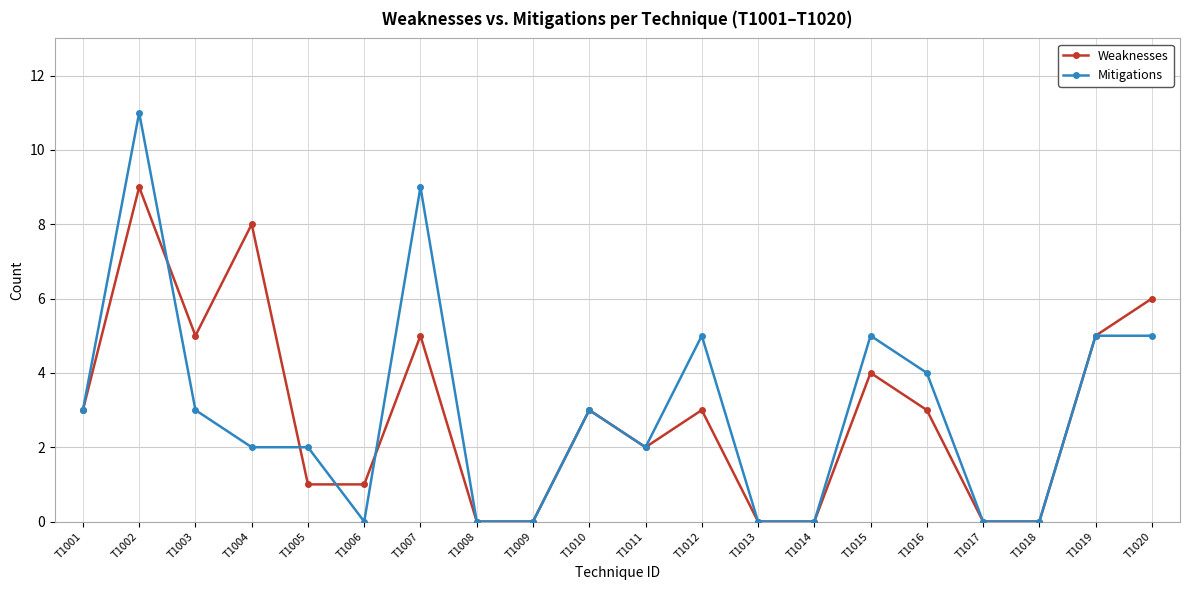

List the series in order of their peak value, highest first.

Mitigations, Weaknesses